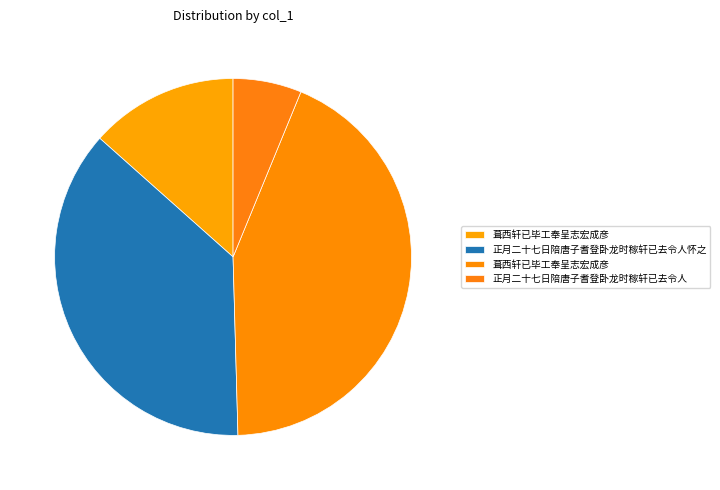

Which category has the biggest portion of the pie?

葺西轩已毕工奉呈志宏成彦